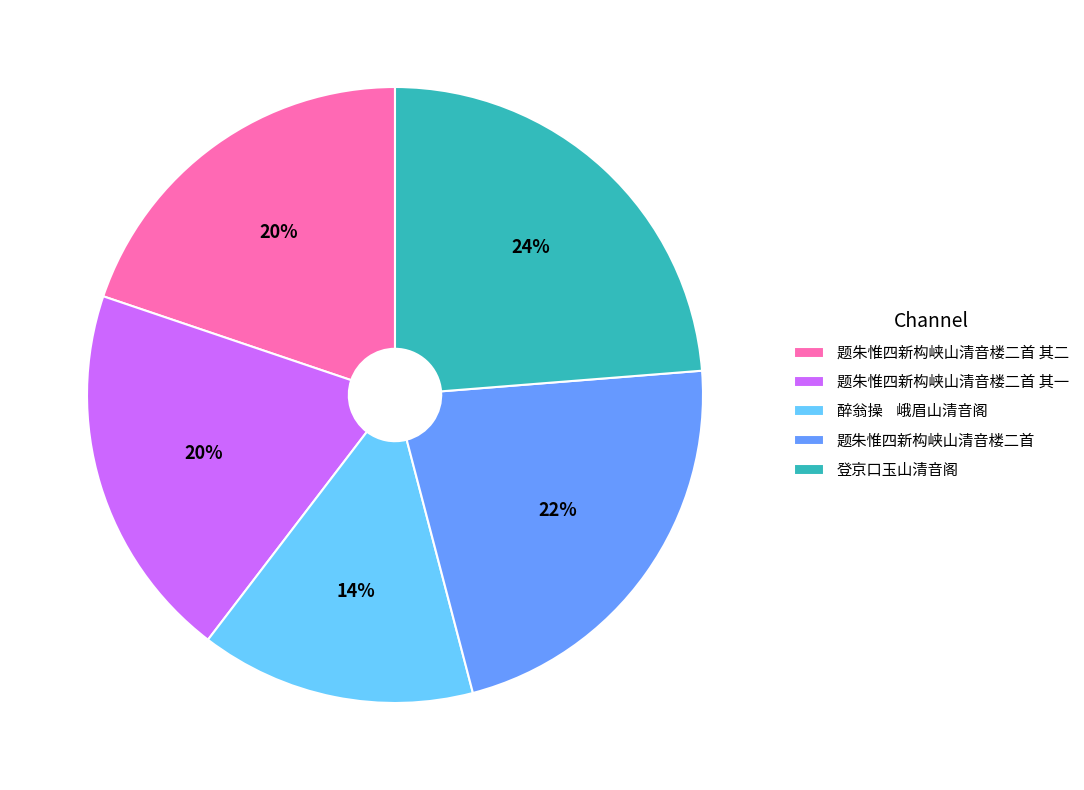

The 题朱惟四新构峡山清音楼二首 其一 slice represents 20% of the pie. True or false?

True